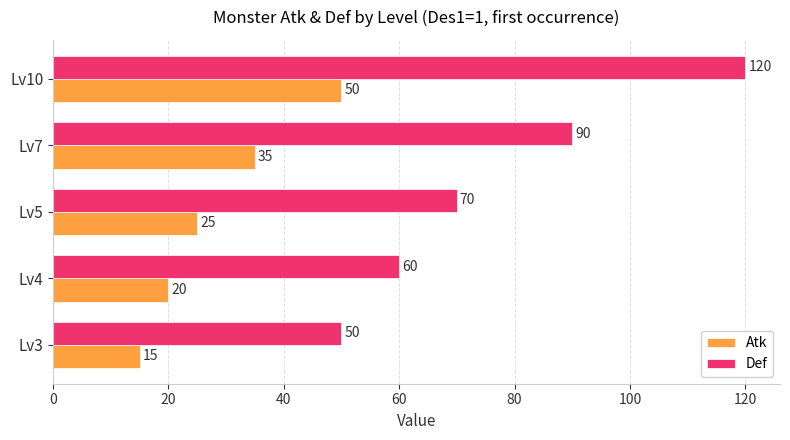

Read the Def value at Lv7, to the nearest 5.

90